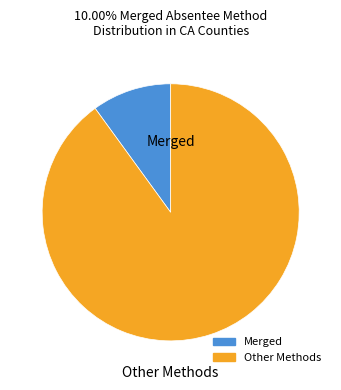

Is there any slice that represents more than half of the pie?

Yes